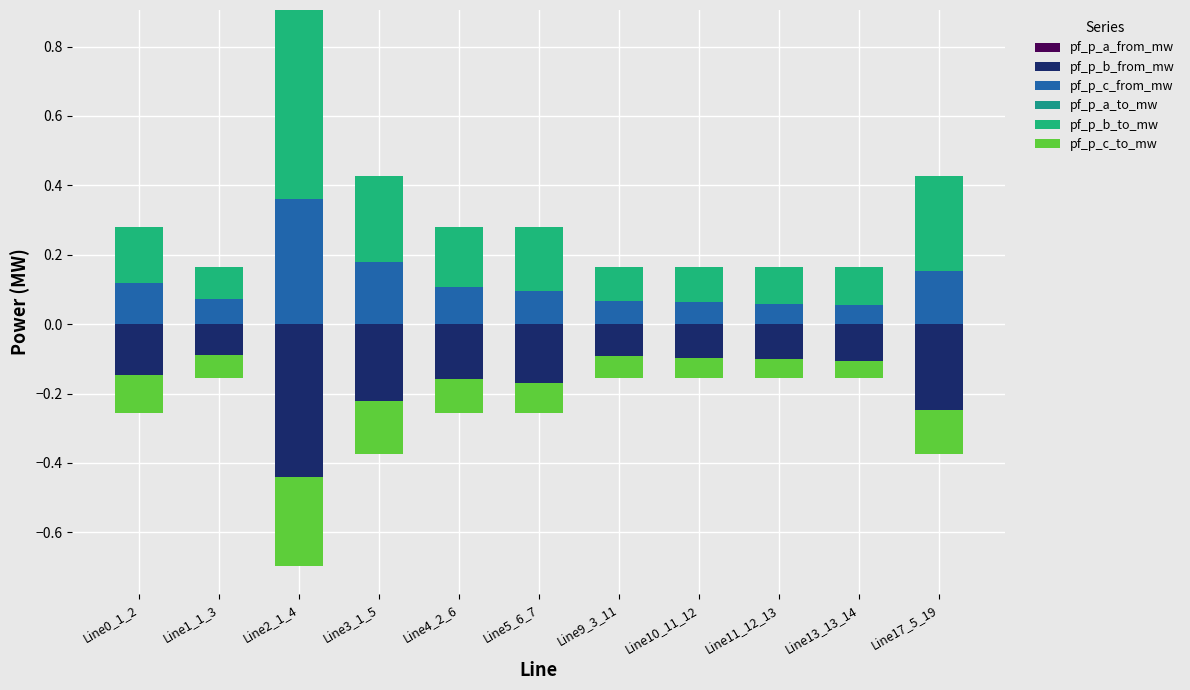

At which category is the sum across all series the highest?

Line2_1_4